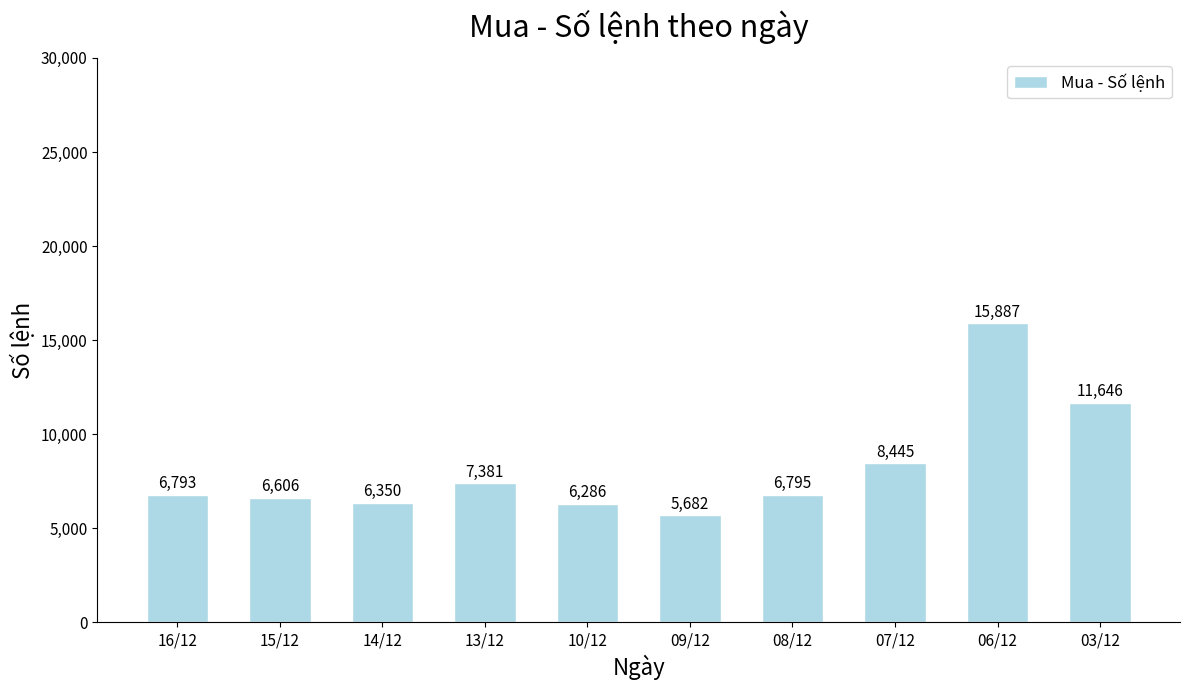

Approximately how many times larger is the value at 06/12 compared to 15/12?

2.4